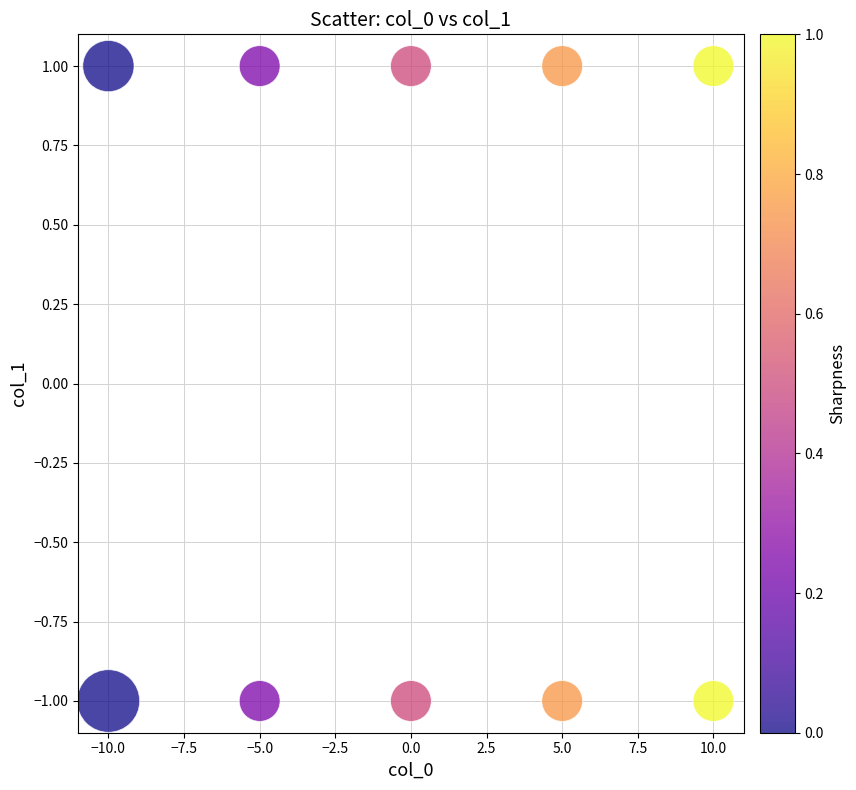

What is the range of X values (max minus min)?

20